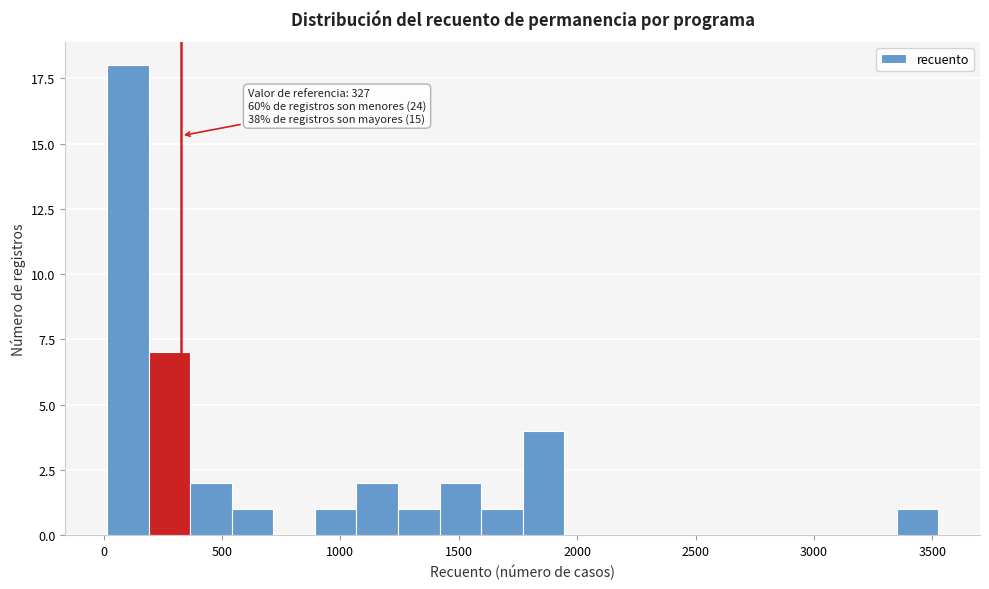

Read against the x-axis, roughly where is the centre of the tallest bar?

100